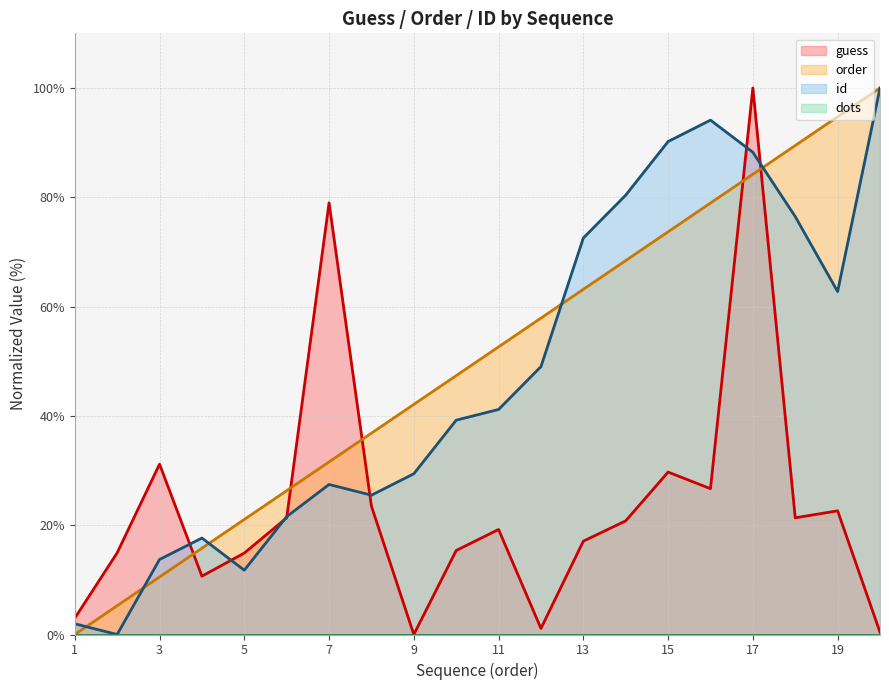

What is the difference between the maximum and minimum values in the order series?

100.0